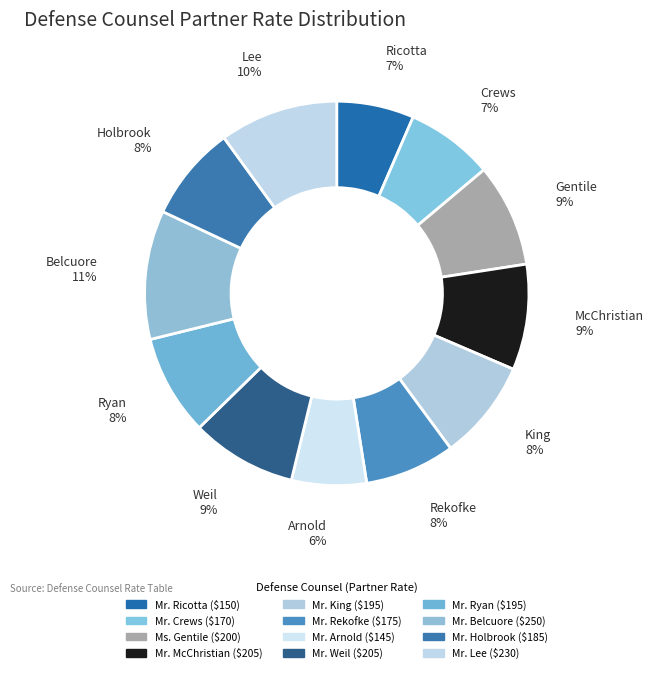

Count the number of slices in the pie.

12